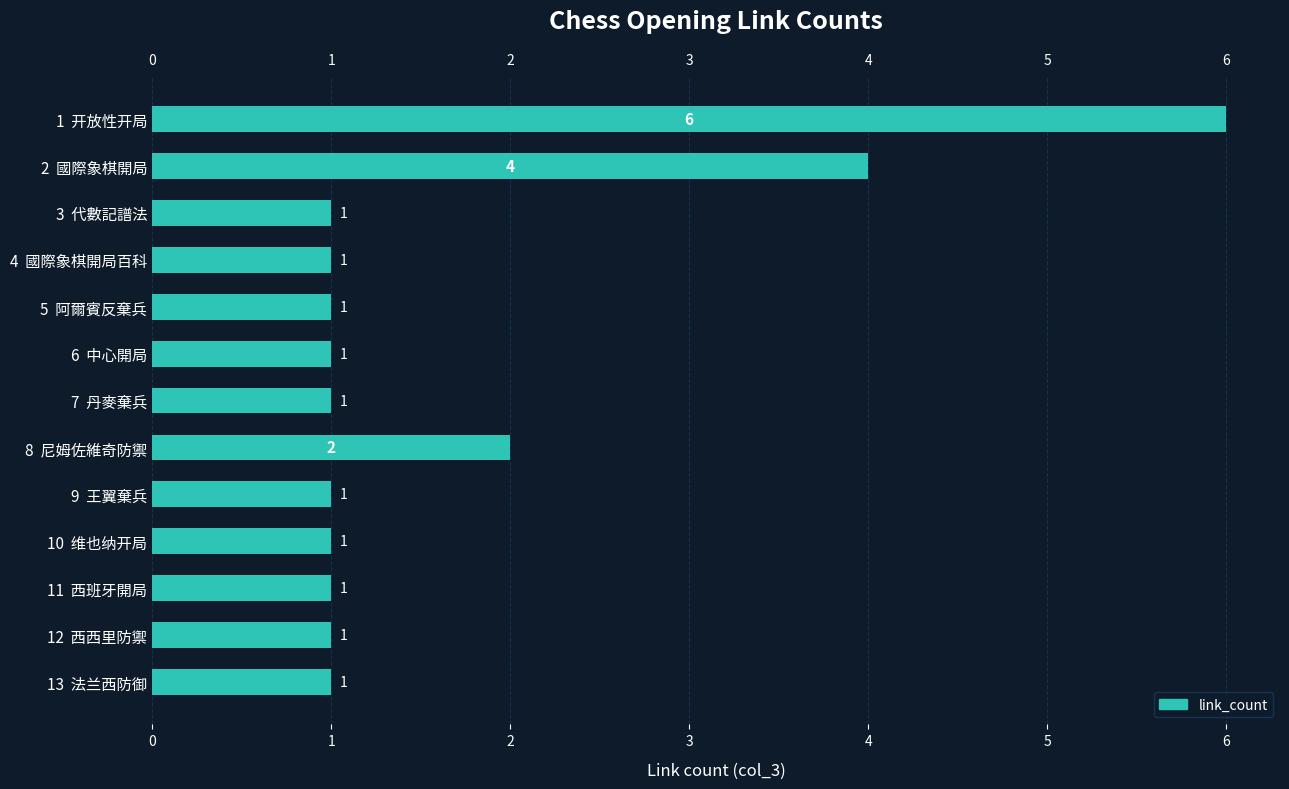

What is the label of the 7th bar from the bottom?

7  丹麥棄兵